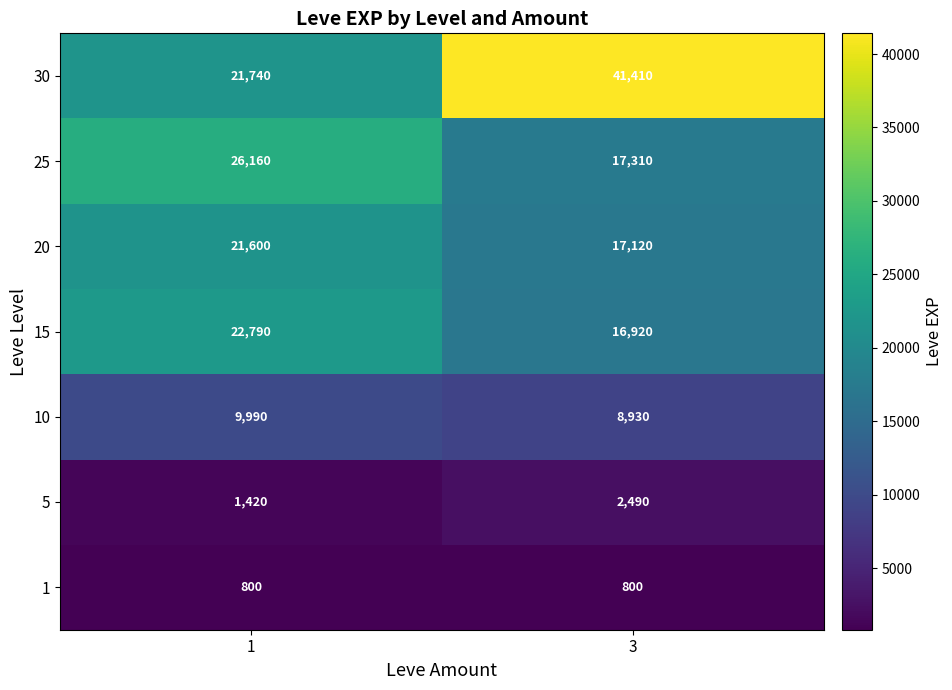

What is the difference between the maximum and minimum values in the 30 series?

19670